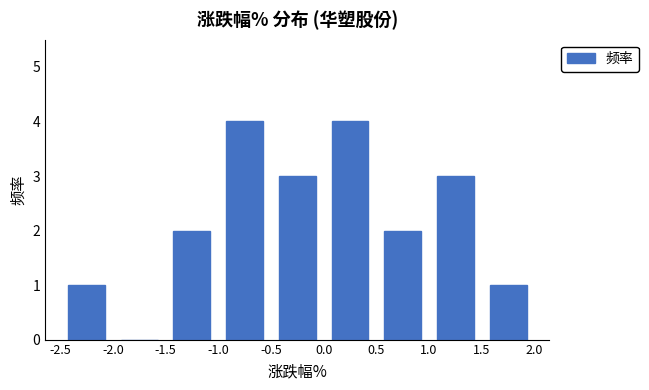

Reading left to right, list every bar in this chart as the range it spans on the x-axis followed by its height. The values are not printed on the chart, so give them approximately, as read against the axis.

-2.5 to -2.0: 1
-2.0 to -1.5: 0
-1.5 to -1.0: 2
-1.0 to -0.5: 4
-0.5 to 0.0: 3
0.0 to 0.5: 4
0.5 to 1.0: 2
1.0 to 1.5: 3
1.5 to 2.0: 1